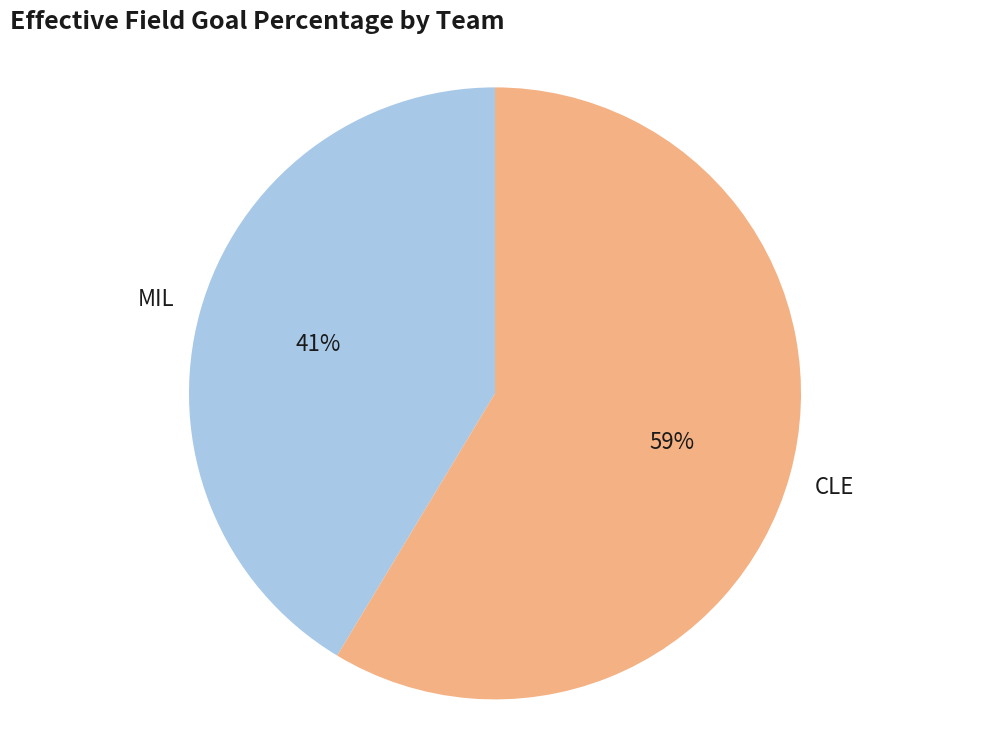

Which has a higher value, MIL or CLE?

CLE